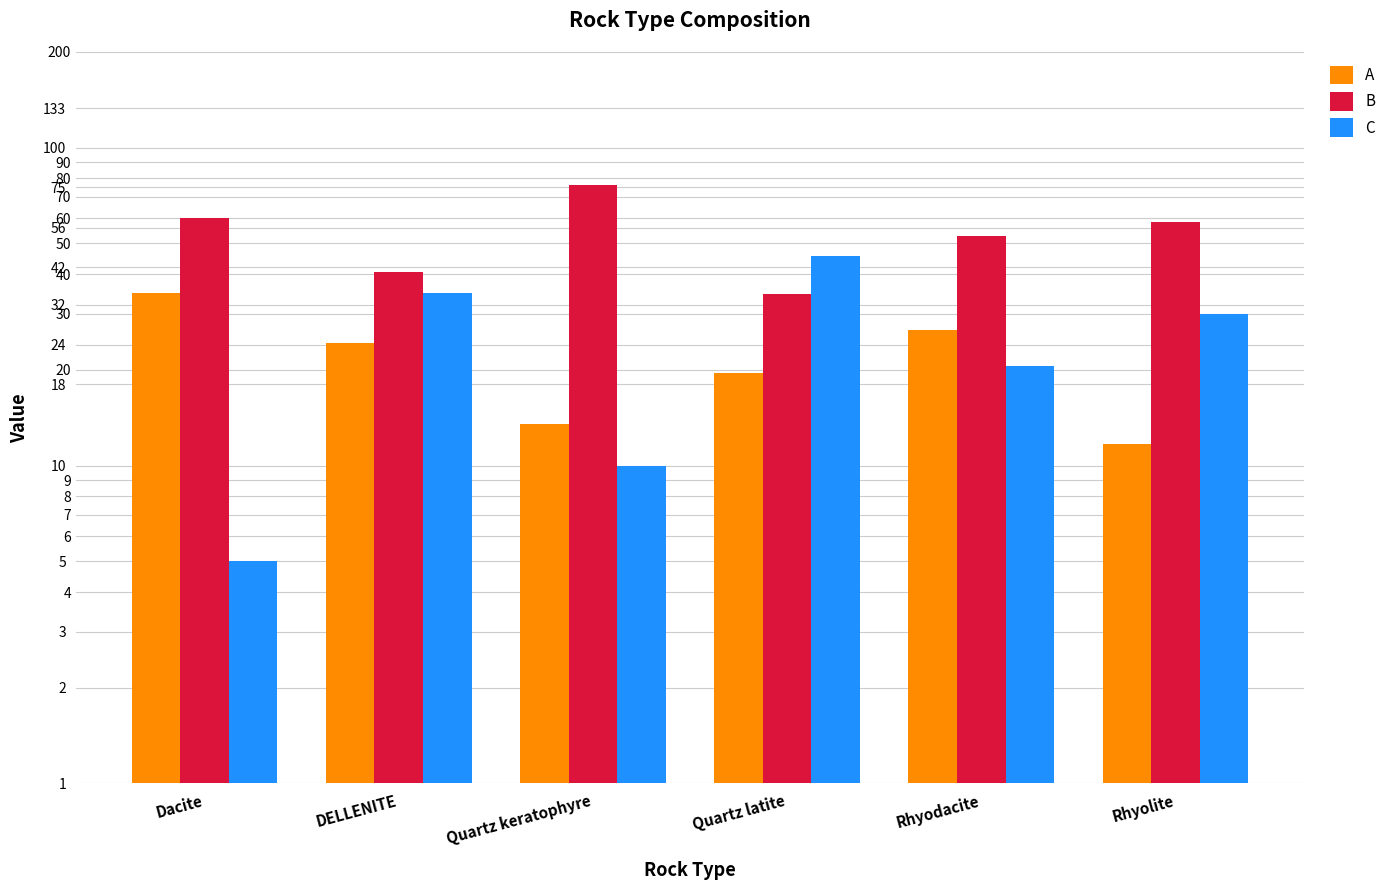

What is the difference between the highest and lowest values at Quartz keratophyre?

66.5